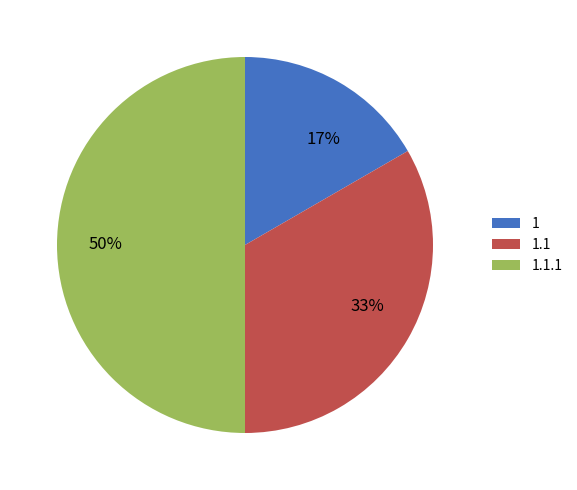

Does 1 account for over 50% of the chart?

No